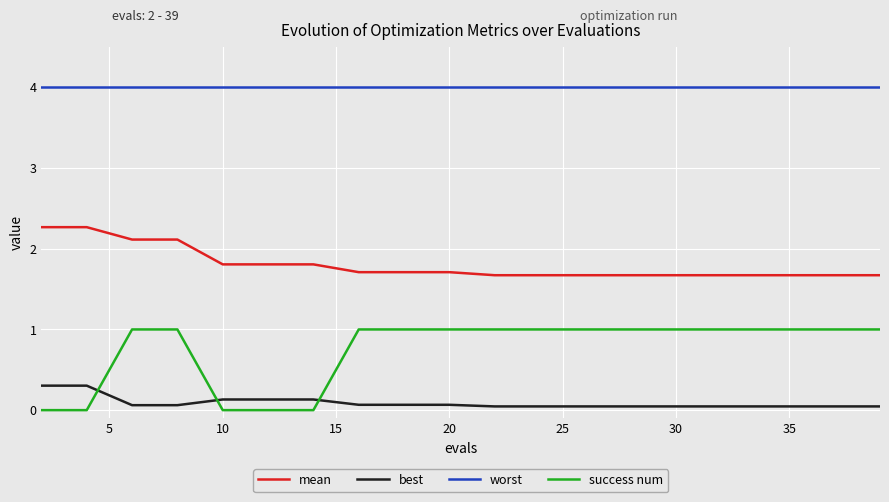

True or false: best and success num cross at least once.

True